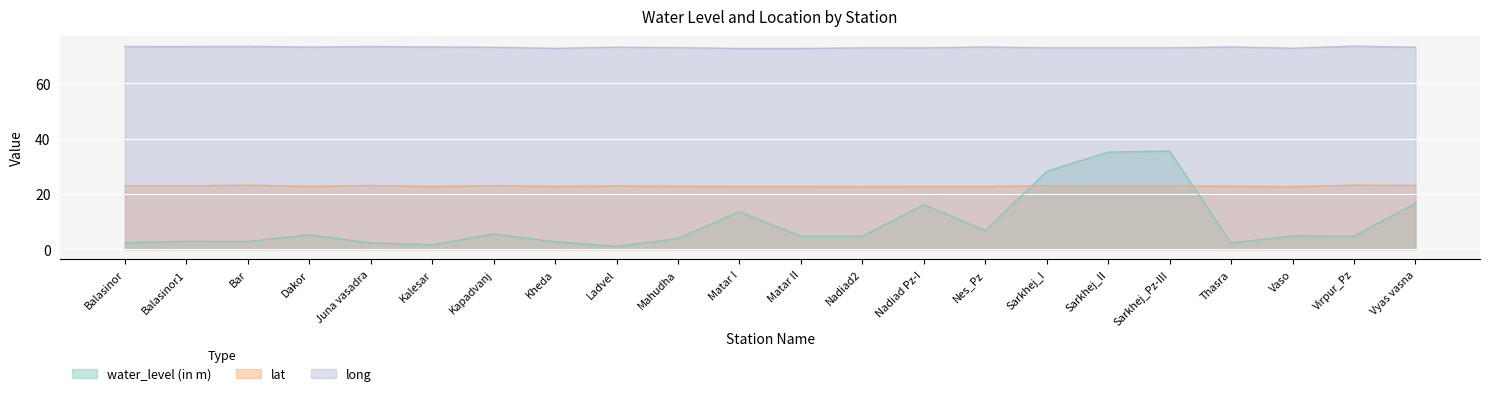

Reading left to right, list all the values displayed in this chart.

water_level (in m): Balasinor=2.3	Balasinor1=2.9	Bar=2.8	Dakor=5.2	Juna vasadra=2.3	Kalesar=1.6	Kapadvanj=5.5	Kheda=2.7	Ladvel=1.0	Mahudha=3.9	Matar I=13.6	Matar II=4.6	Nadiad2=4.7	Nadiad Pz-I=16.1	Nes_Pz=6.7	Sarkhej_I=28.2	Sarkhej_II=35.1	Sarkhej_Pz-III=35.5	Thasra=2.2	Vaso=4.8	Virpur_Pz=4.7	Vyas vasna=16.6
lat: Balasinor=23.0	Balasinor1=22.9	Bar=23.2	Dakor=22.8	Juna vasadra=23.1	Kalesar=22.7	Kapadvanj=23.0	Kheda=22.7	Ladvel=22.9	Mahudha=22.8	Matar I=22.7	Matar II=22.7	Nadiad2=22.7	Nadiad Pz-I=22.7	Nes_Pz=22.7	Sarkhej_I=23.0	Sarkhej_II=23.0	Sarkhej_Pz-III=23.0	Thasra=22.8	Vaso=22.7	Virpur_Pz=23.2	Vyas vasna=23.1
long: Balasinor=73.3	Balasinor1=73.3	Bar=73.4	Dakor=73.2	Juna vasadra=73.4	Kalesar=73.2	Kapadvanj=73.1	Kheda=72.7	Ladvel=73.1	Mahudha=72.9	Matar I=72.7	Matar II=72.7	Nadiad2=72.9	Nadiad Pz-I=72.9	Nes_Pz=73.2	Sarkhej_I=72.9	Sarkhej_II=72.9	Sarkhej_Pz-III=72.9	Thasra=73.2	Vaso=72.8	Virpur_Pz=73.5	Vyas vasna=73.1